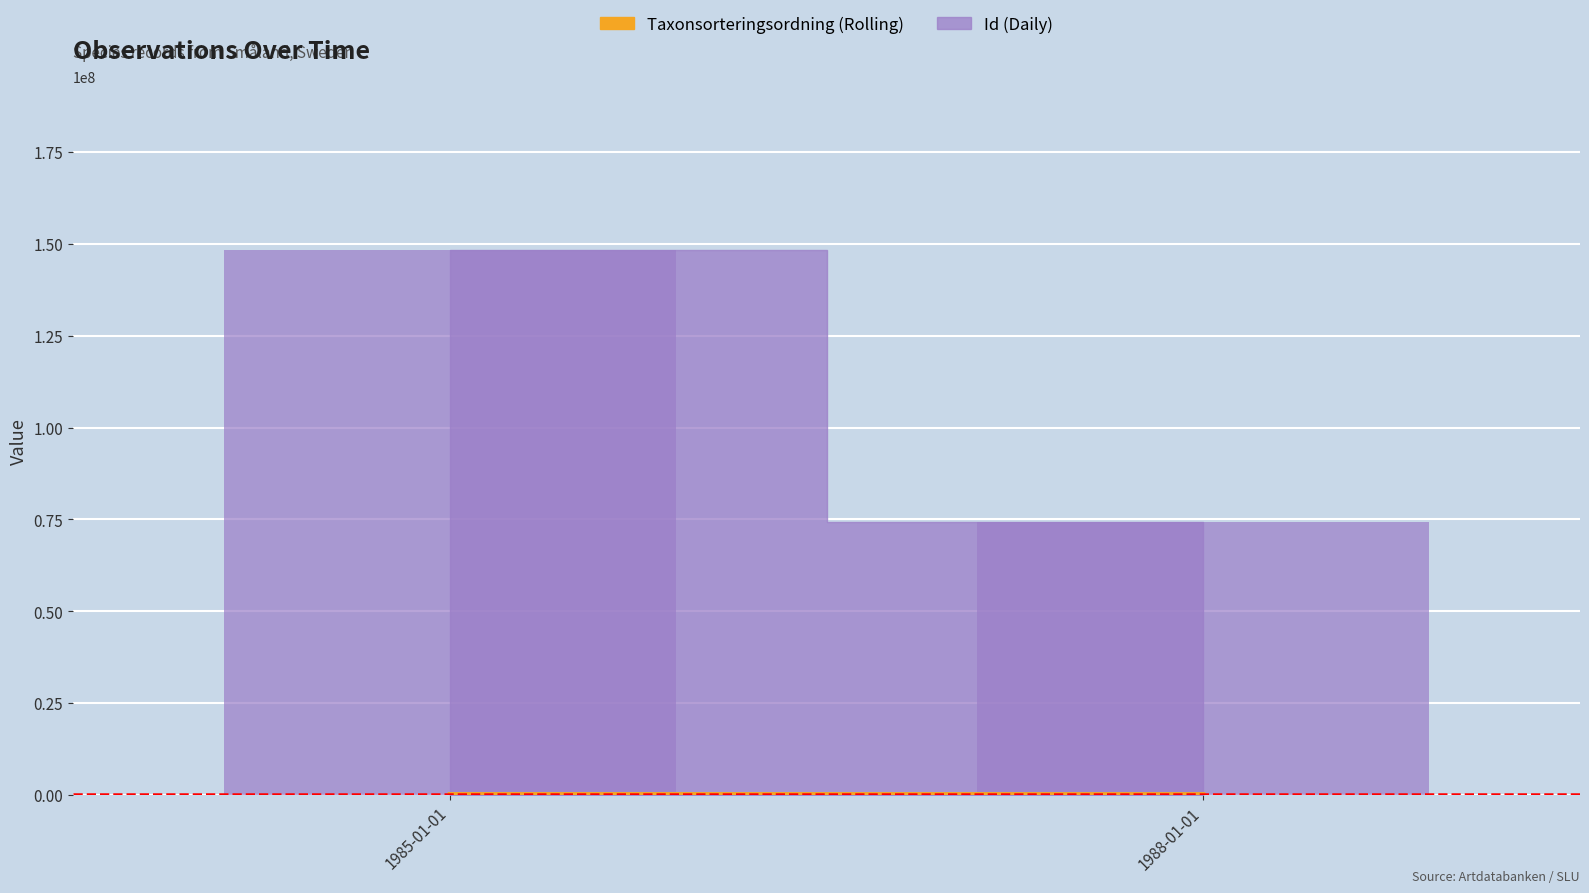

The value at 1985-01-01 is 148444542. True or false?

True